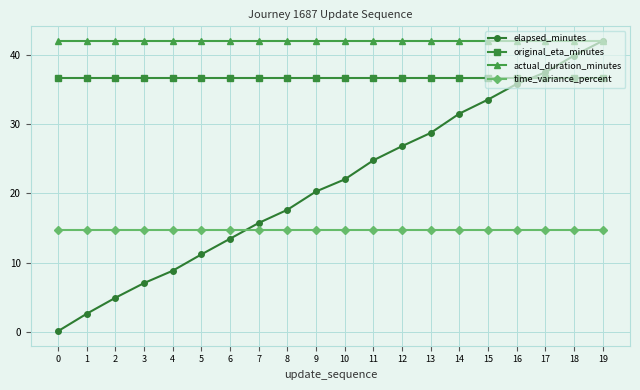

The actual_duration_minutes series shows 23.7 at 6. True or false?

False